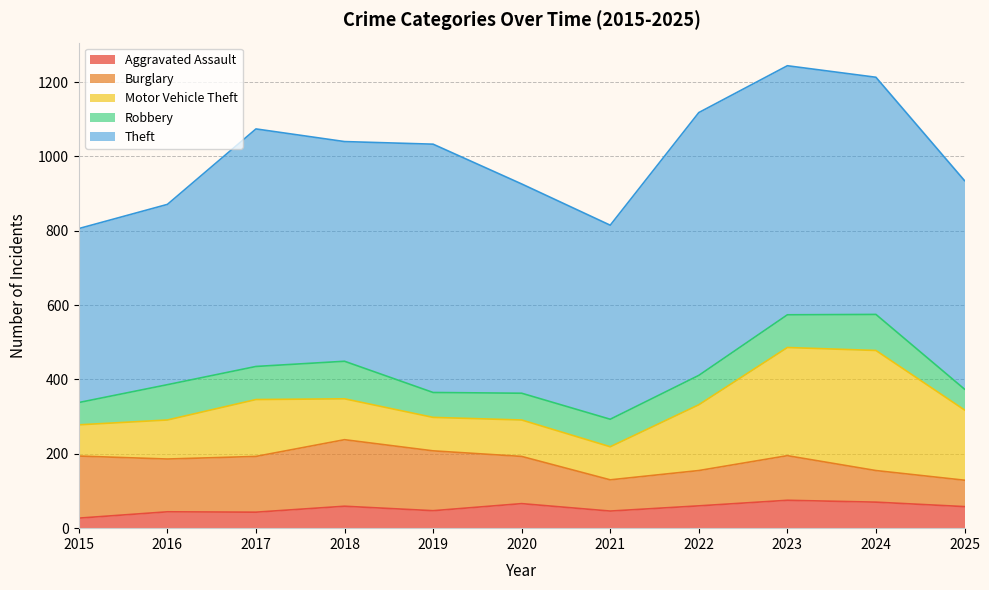

True or false: Burglary has a value of 83 at 2016.

False